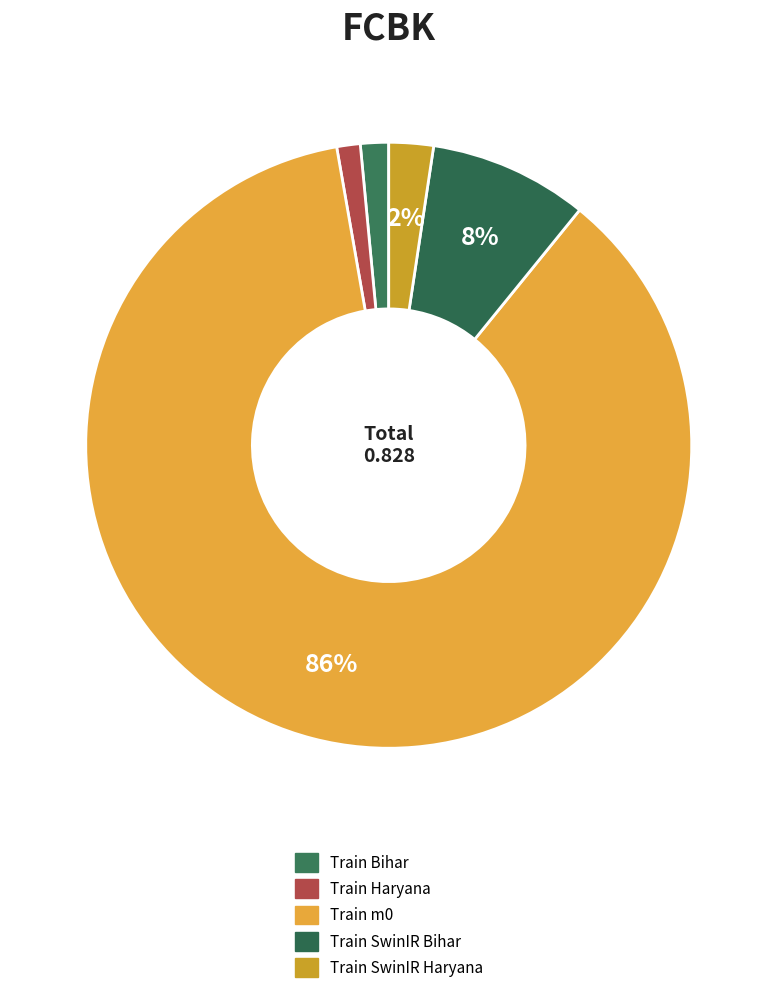

How many segments does this pie chart have?

5